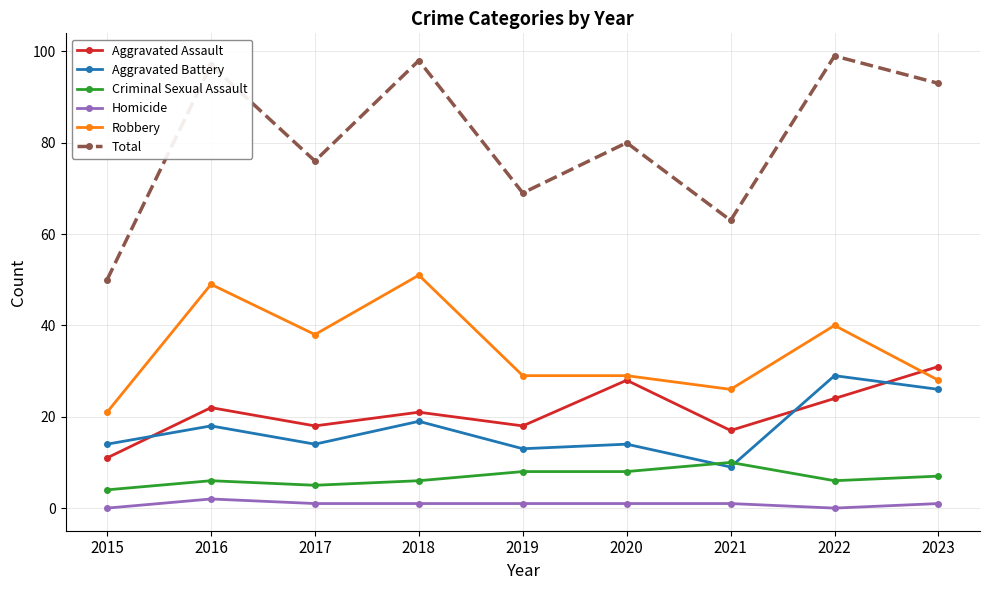

How many series are shown in this chart?

6